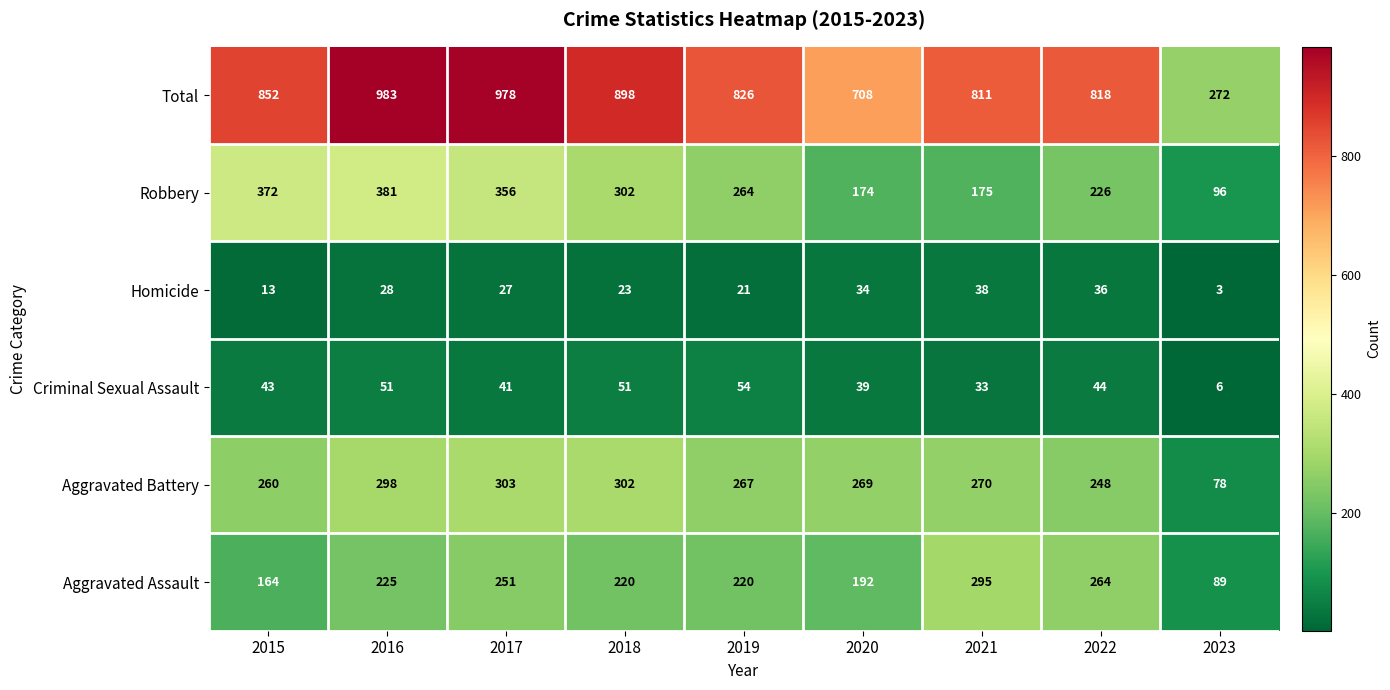

Which series has the widest spread of values?

Total